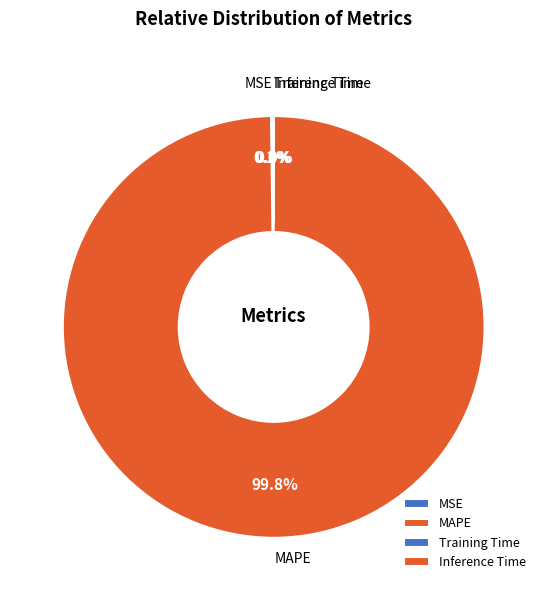

What percentage is the MAPE slice, to the nearest percent?

100%